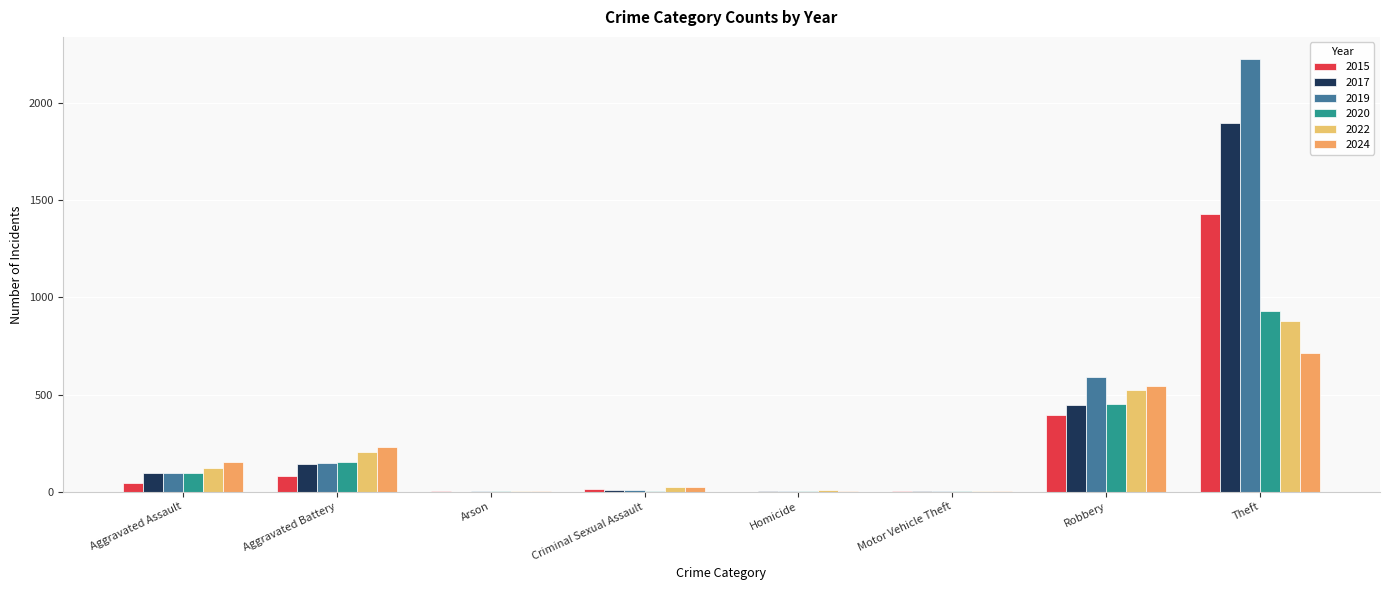

Which series changed the most between Criminal Sexual Assault and Motor Vehicle Theft?

2022